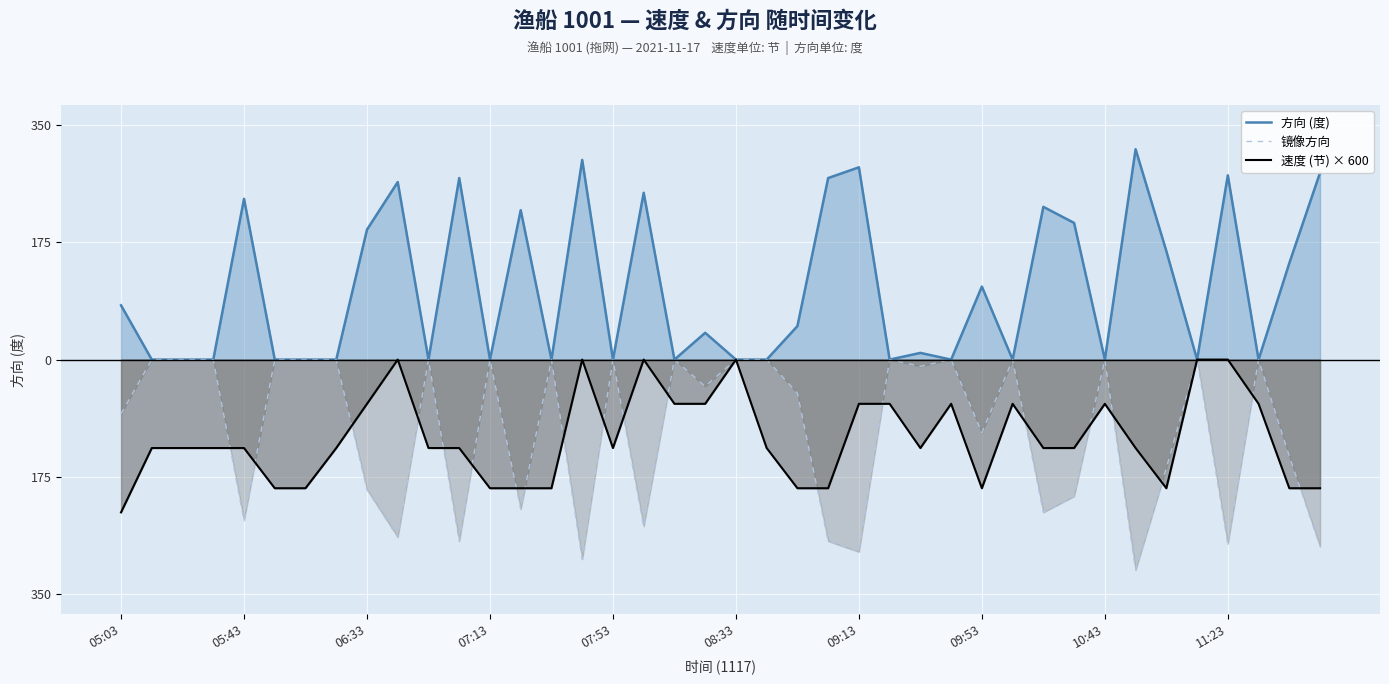

List the series in order of their peak value, lowest first.

镜像方向, 速度 (节) × 600, 方向 (度)